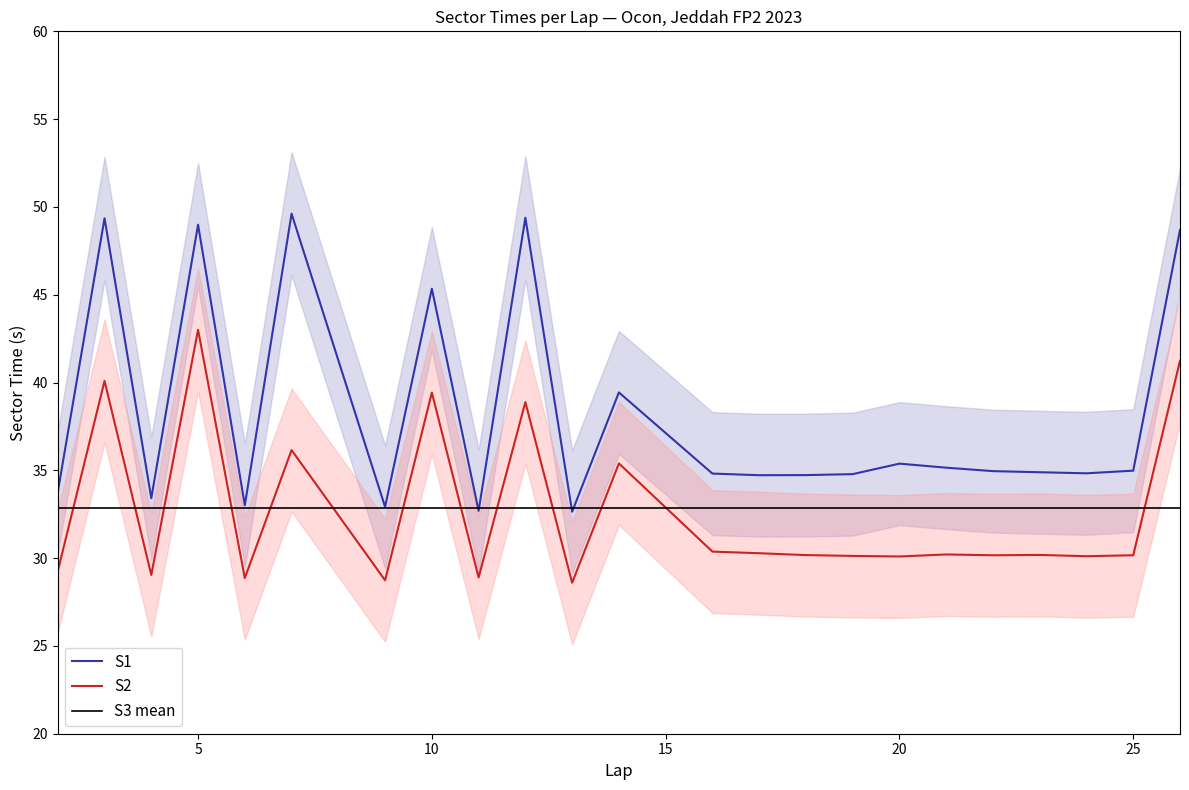

True or false: S2 and S1 intersect in this chart.

False